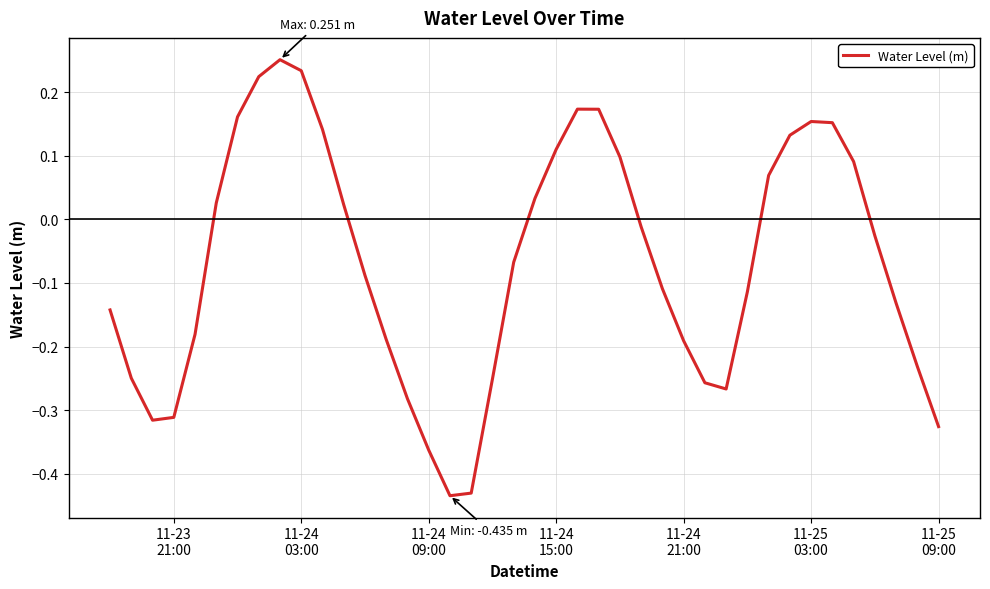

How many positive values are there?

17